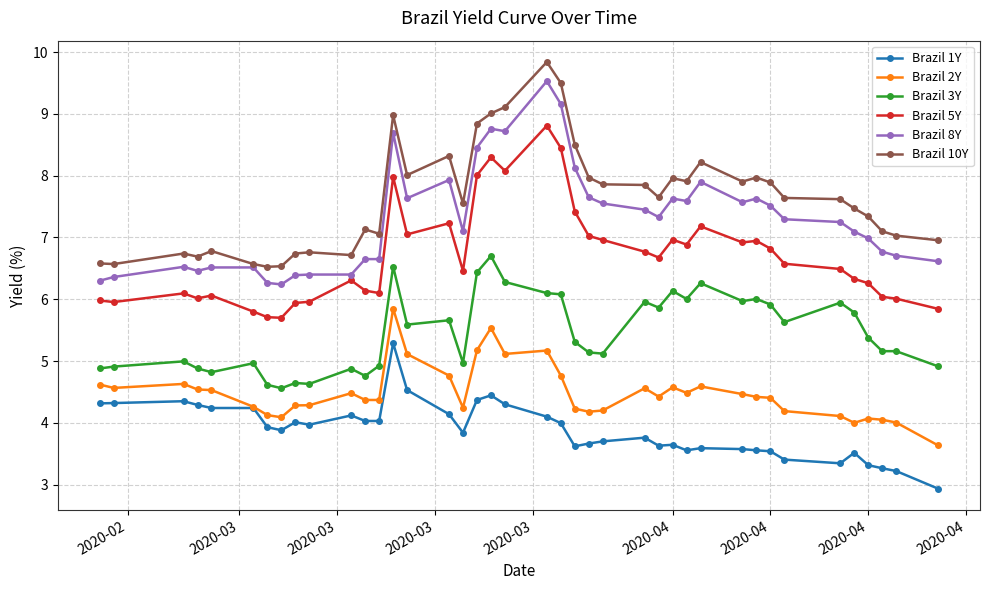

Which series has the largest total across all categories?

Brazil 10Y